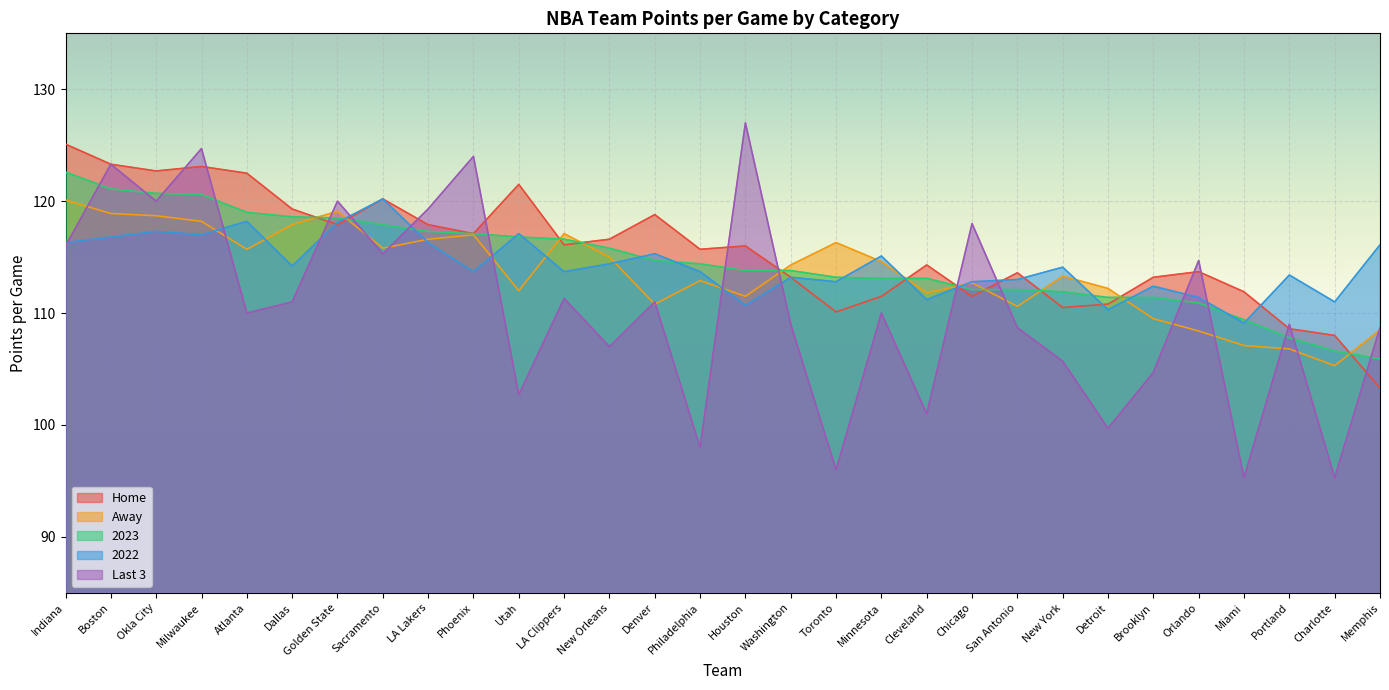

Where does the 2022 series first go above 114?

Indiana